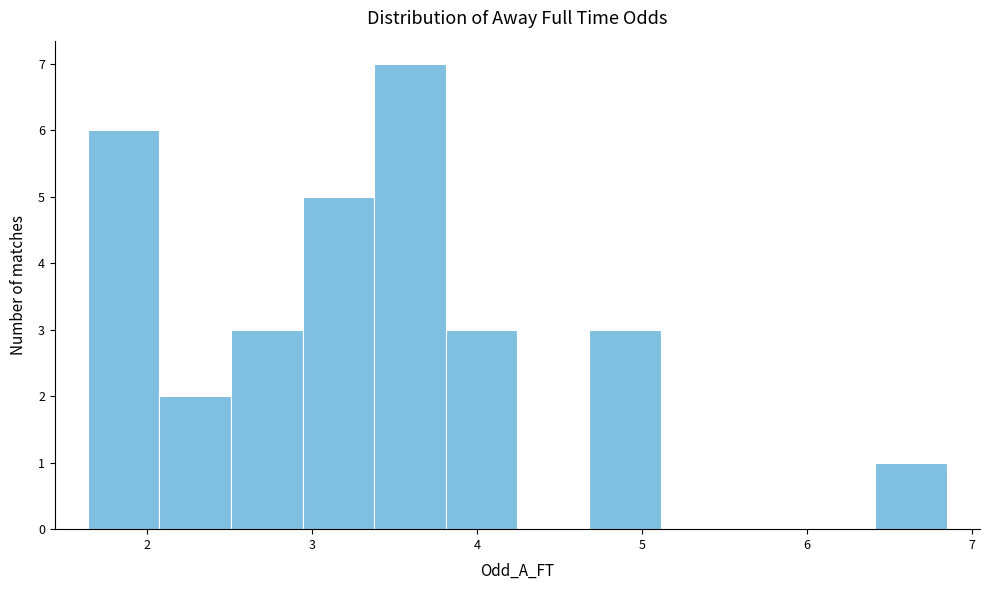

Which range on the x-axis has the tallest bar?

3.4 to 3.8